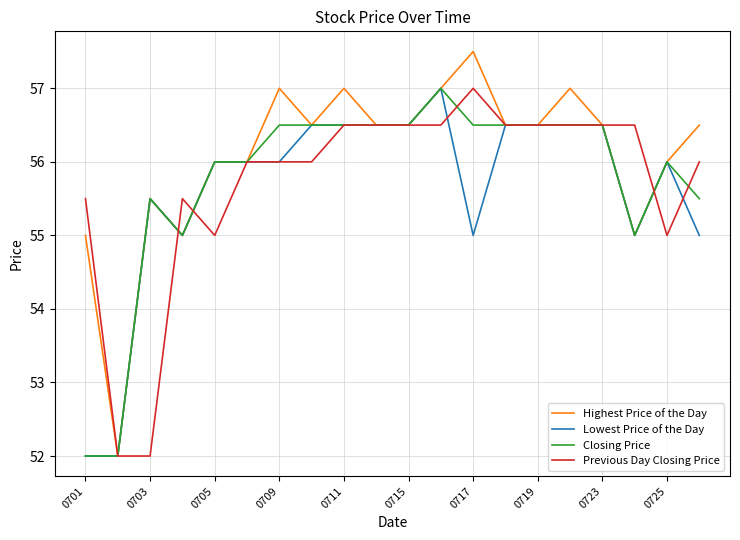

Which series has the largest total across all categories?

Highest Price of the Day